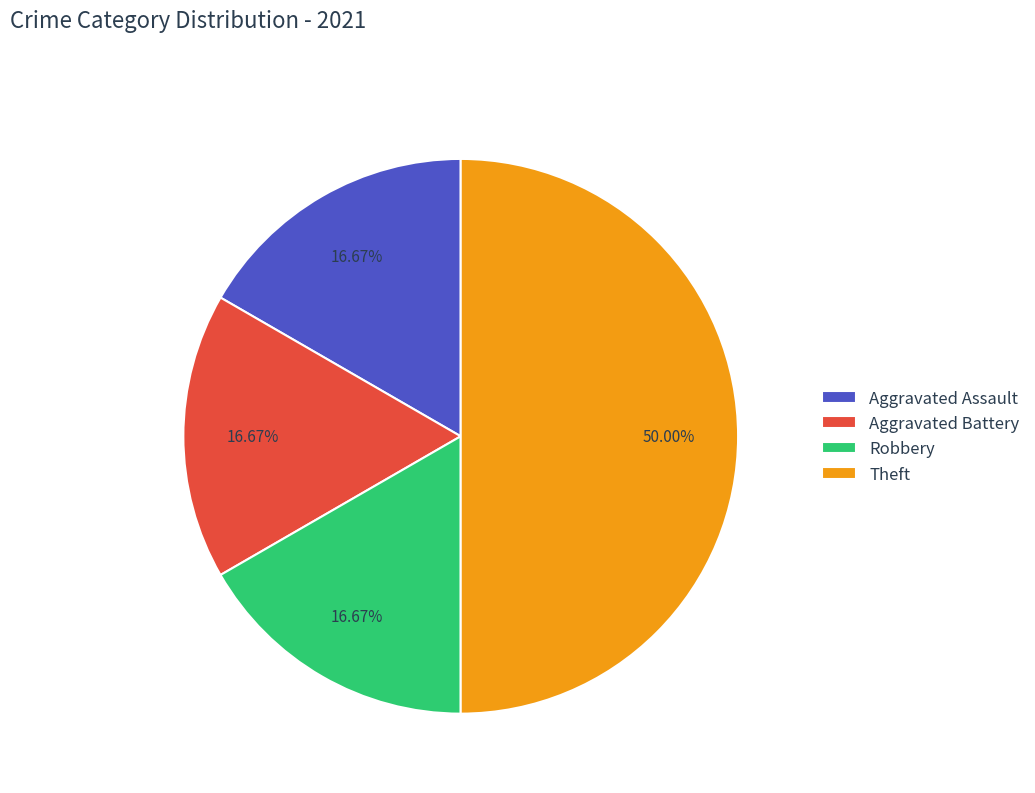

How many slices are in this pie chart?

4